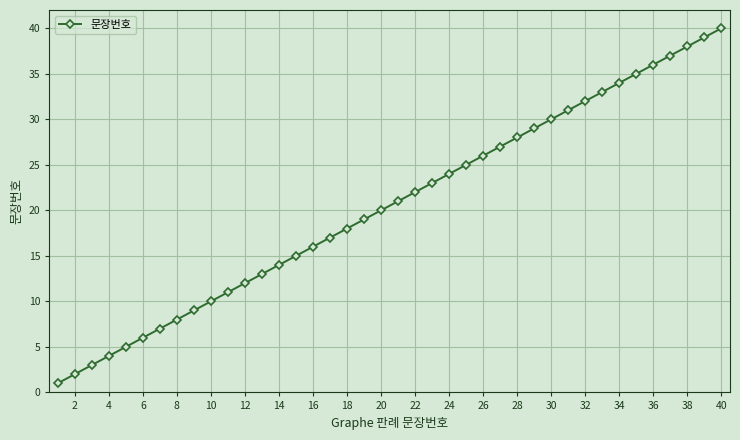

What is the difference between the maximum and minimum values?

39